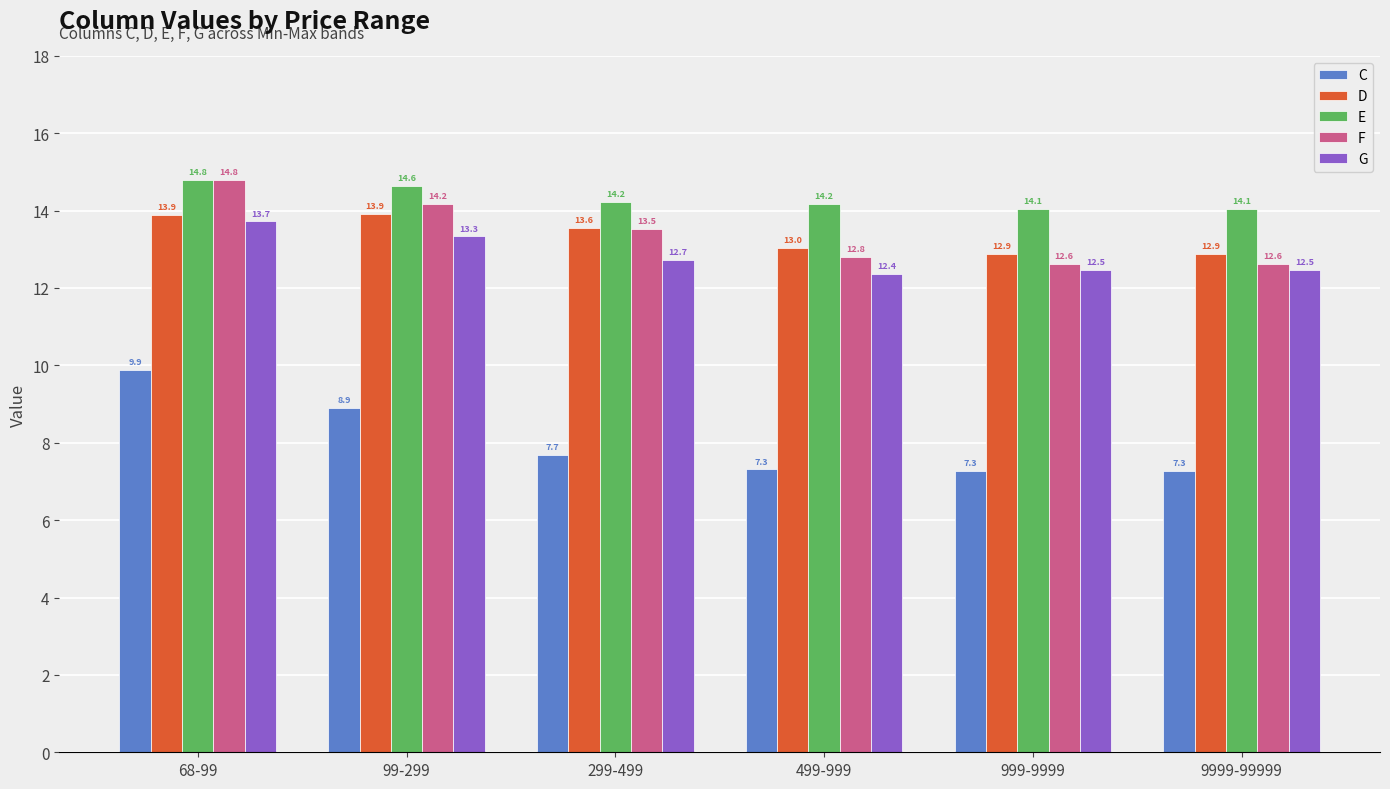

Reading right to left, extract all data points from this chart.

C: 7.3	7.3	7.3	7.7	8.9	9.9
D: 12.9	12.9	13.0	13.6	13.9	13.9
E: 14.1	14.1	14.2	14.2	14.6	14.8
F: 12.6	12.6	12.8	13.5	14.2	14.8
G: 12.5	12.5	12.4	12.7	13.3	13.7